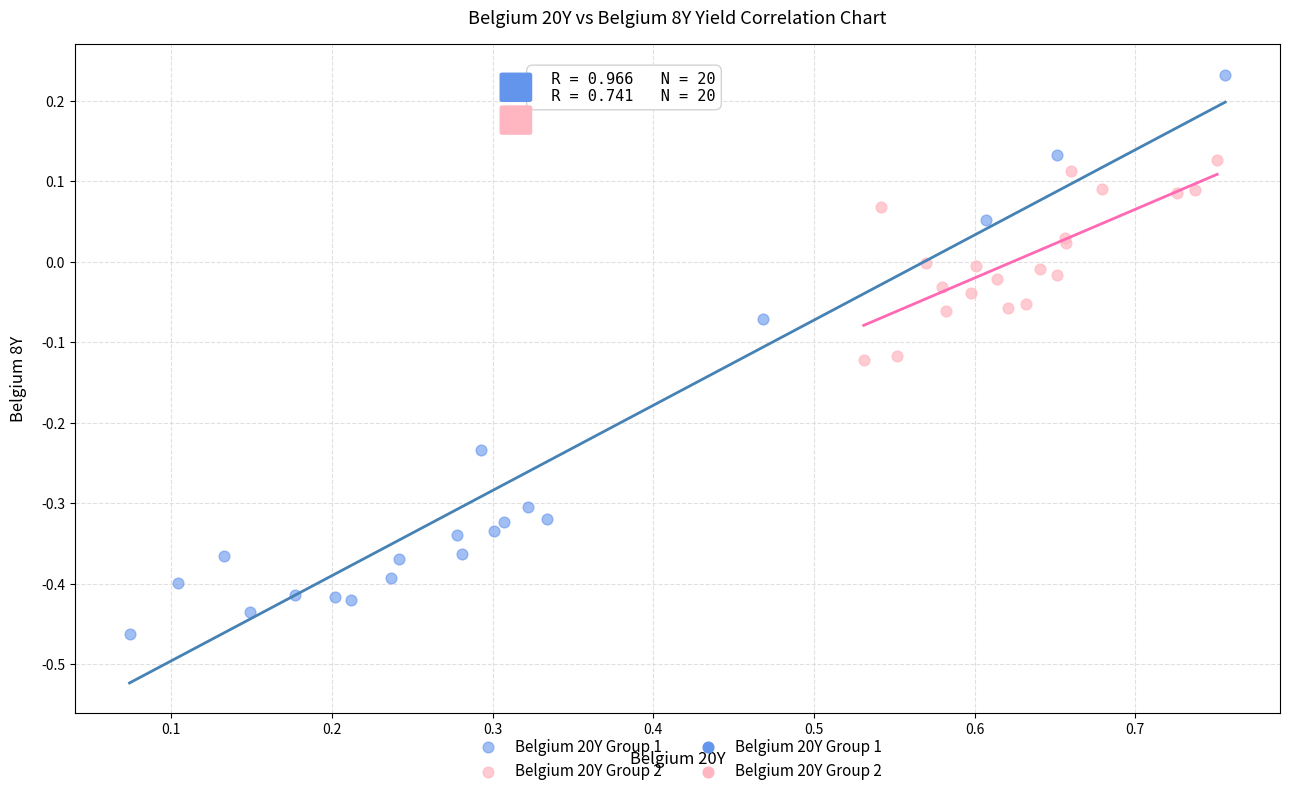

Which series reaches the maximum Y coordinate?

Belgium 20Y Group 1